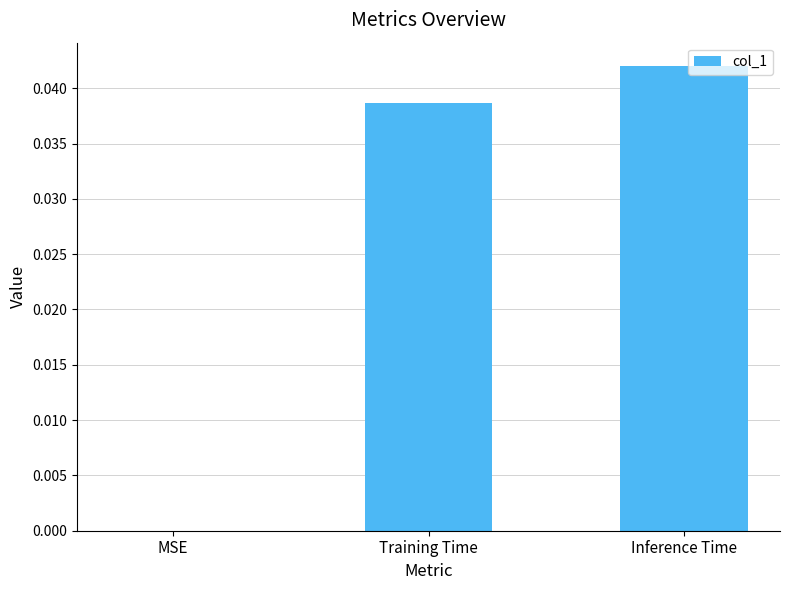

Is it true that the value at Inference Time is 0.1?

False